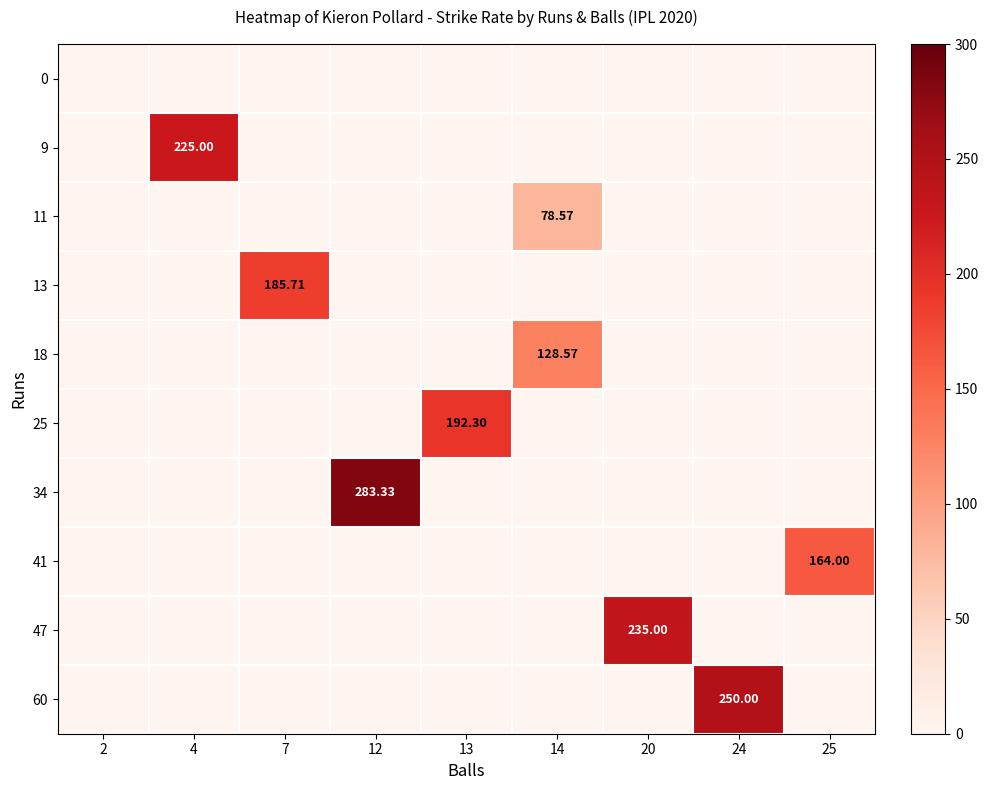

What is the sum of all 60 values?

250.0